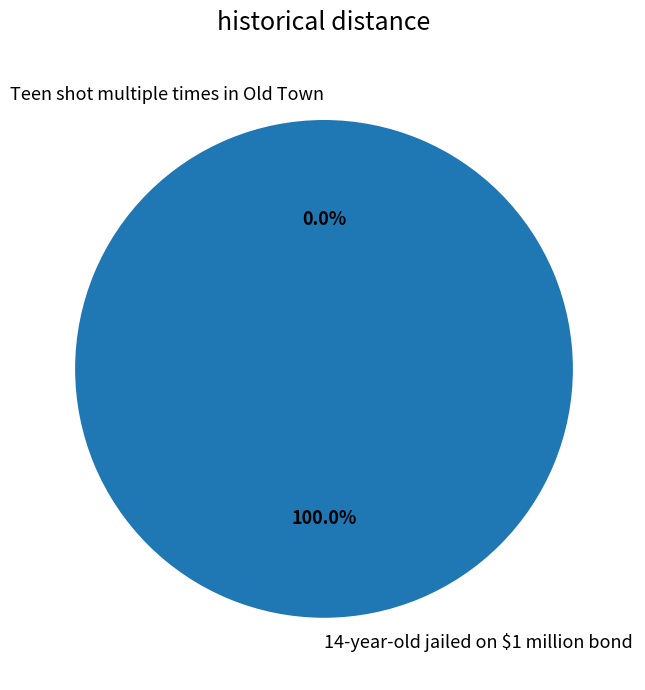

The 14-year-old jailed on $1 million bond slice represents 100% of the pie. True or false?

True